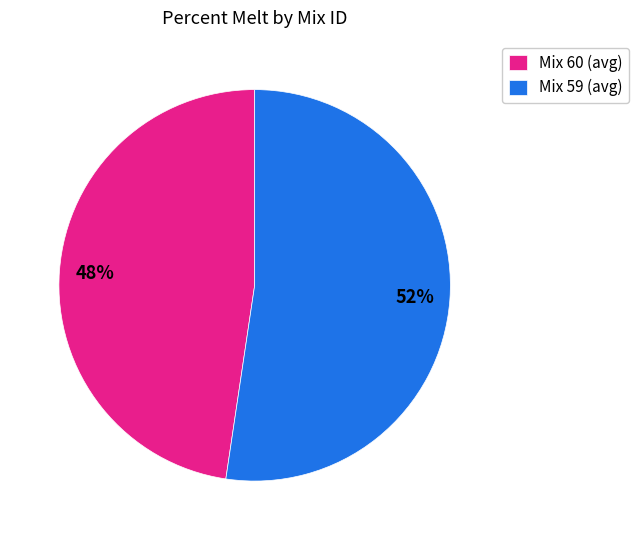

Does any single category account for the majority?

Yes